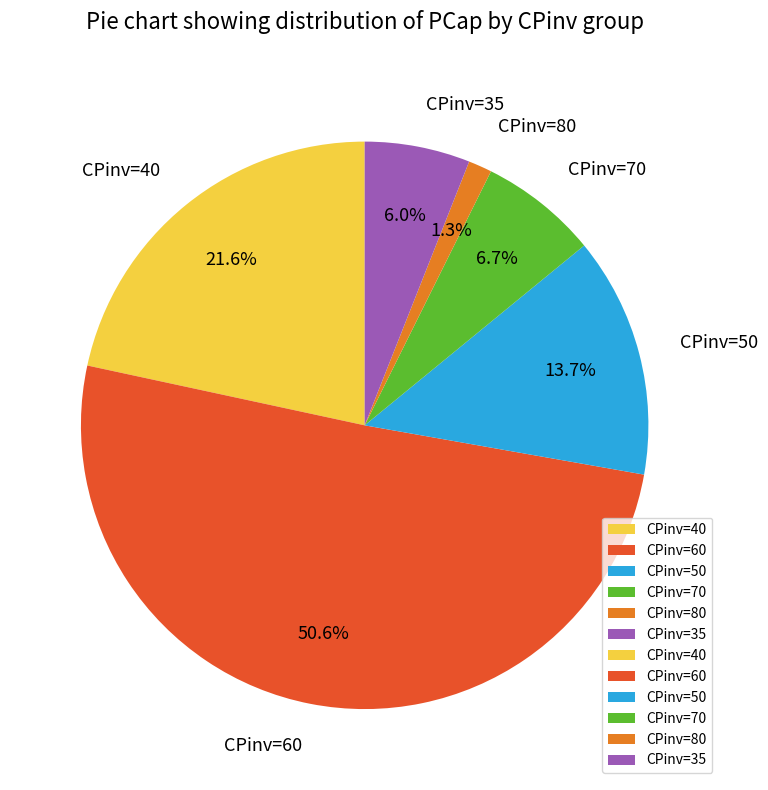

Rank the categories by value from lowest to highest.

CPinv=80, CPinv=35, CPinv=70, CPinv=50, CPinv=40, CPinv=60